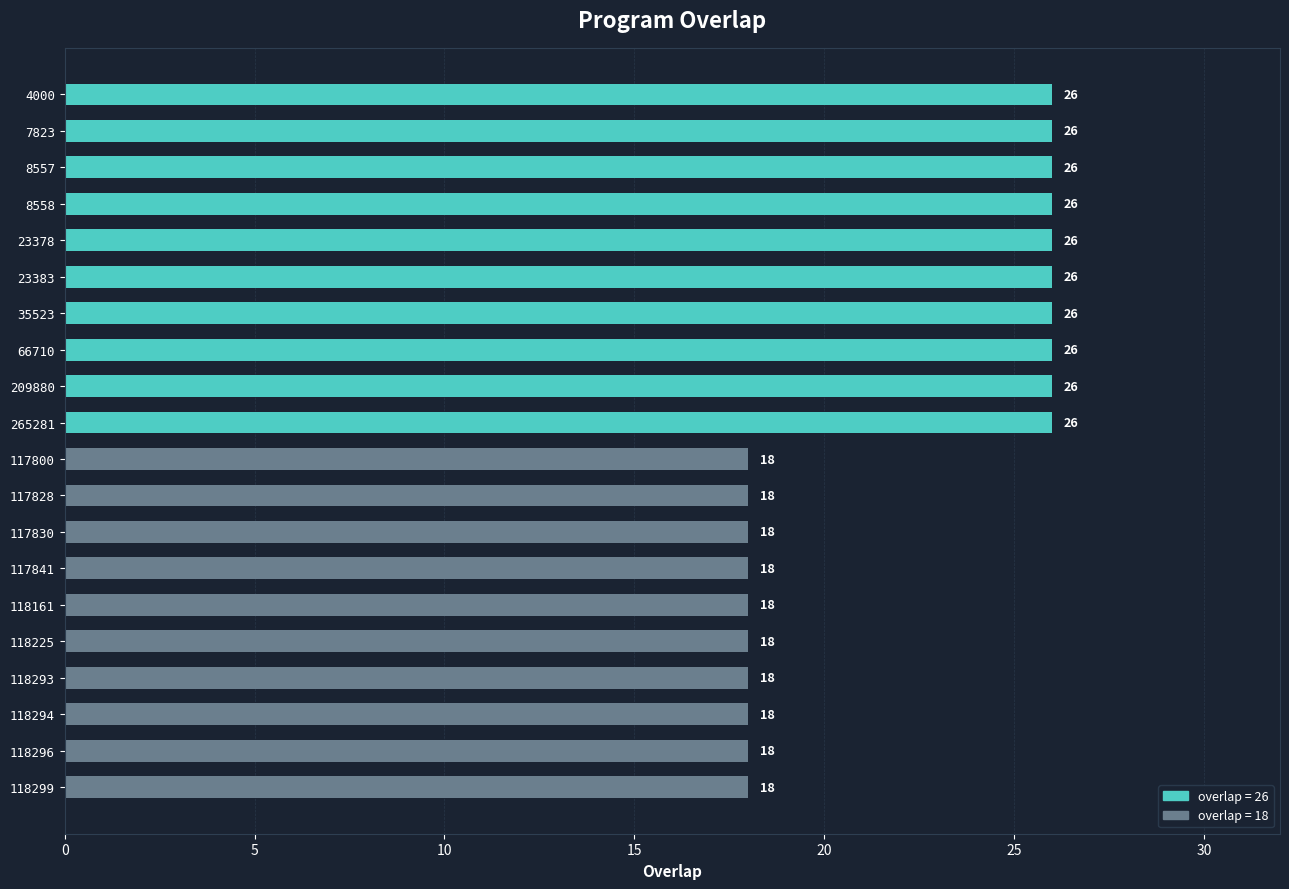

Between 4000 and 118294, which is larger?

4000